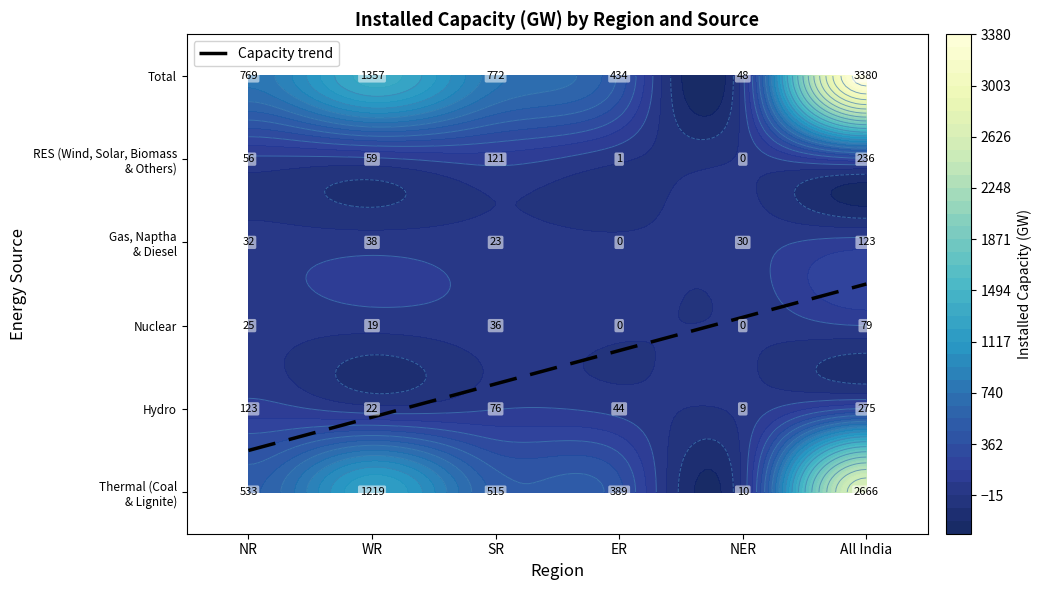

True or false: Total has a value of 321 at SR.

False